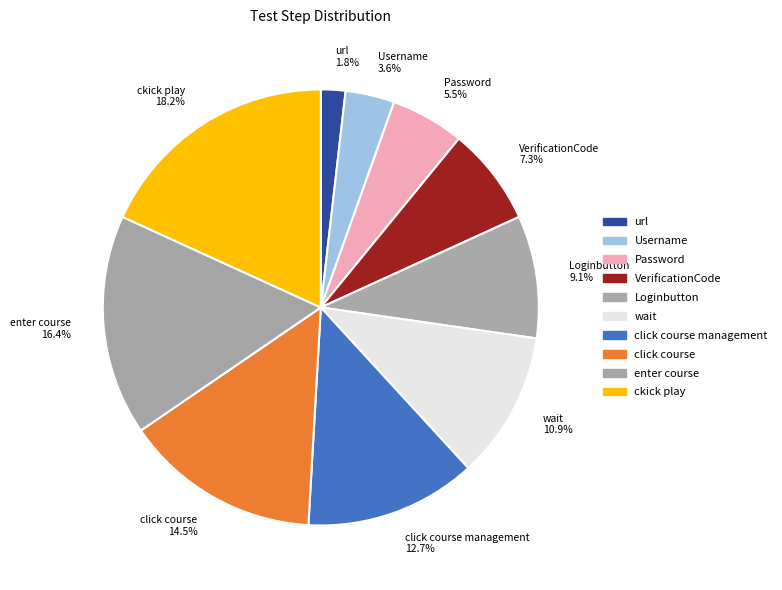

Rank the categories by value from highest to lowest.

ckick play 18.2%, enter course 16.4%, click course 14.5%, click course management 12.7%, wait 10.9%, Loginbutton 9.1%, VerificationCode 7.3%, Password 5.5%, Username 3.6%, url 1.8%